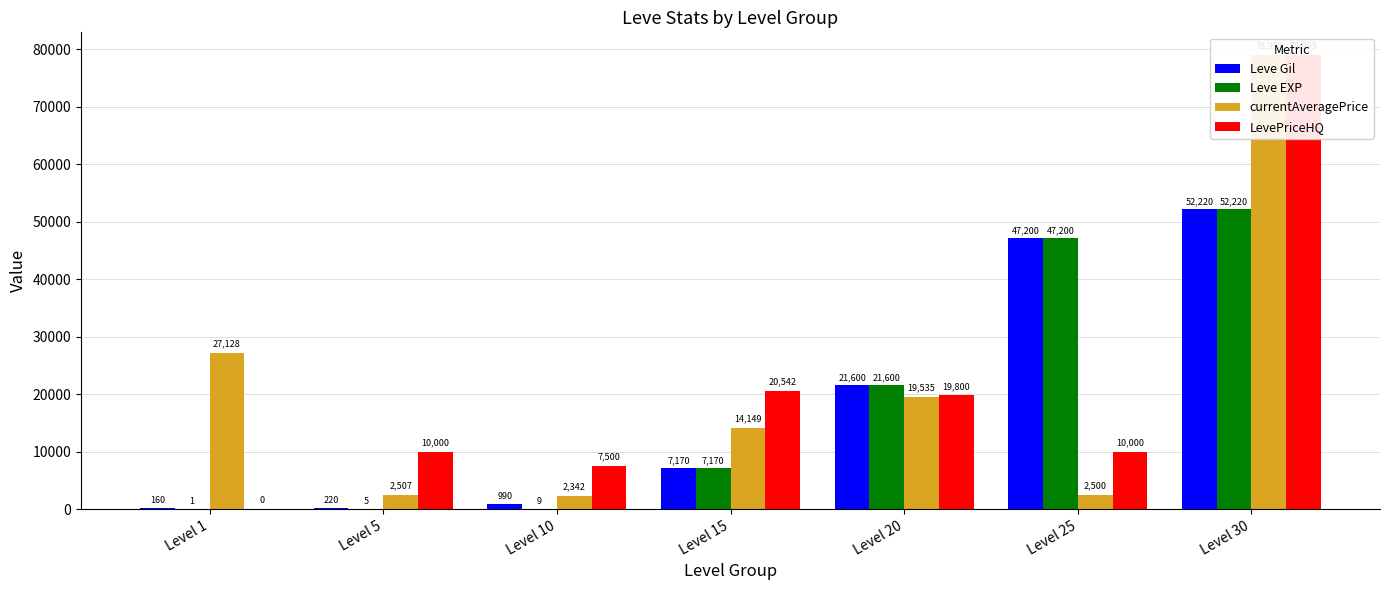

Reading left to right, transcribe all the data shown in this chart.

Leve Gil: Level 1=160	Level 5=220	Level 10=990	Level 15=7170	Level 20=21600	Level 25=47200	Level 30=52220
Leve EXP: Level 1=1	Level 5=5	Level 10=9	Level 15=7170	Level 20=21600	Level 25=47200	Level 30=52220
currentAveragePrice: Level 1=27128	Level 5=2507	Level 10=2342	Level 15=14149	Level 20=19535	Level 25=2500	Level 30=78995
LevePriceHQ: Level 1=0	Level 5=10000	Level 10=7500	Level 15=20542	Level 20=19800	Level 25=10000	Level 30=78995